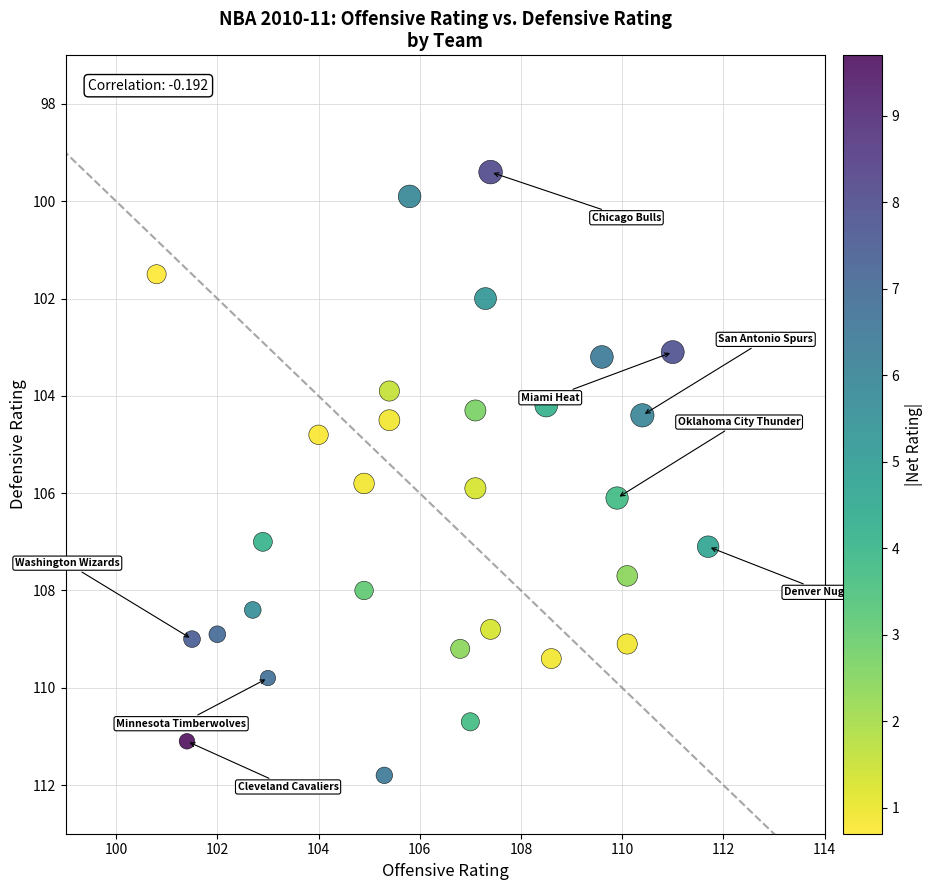

What is the range of X values (max minus min)?

10.9